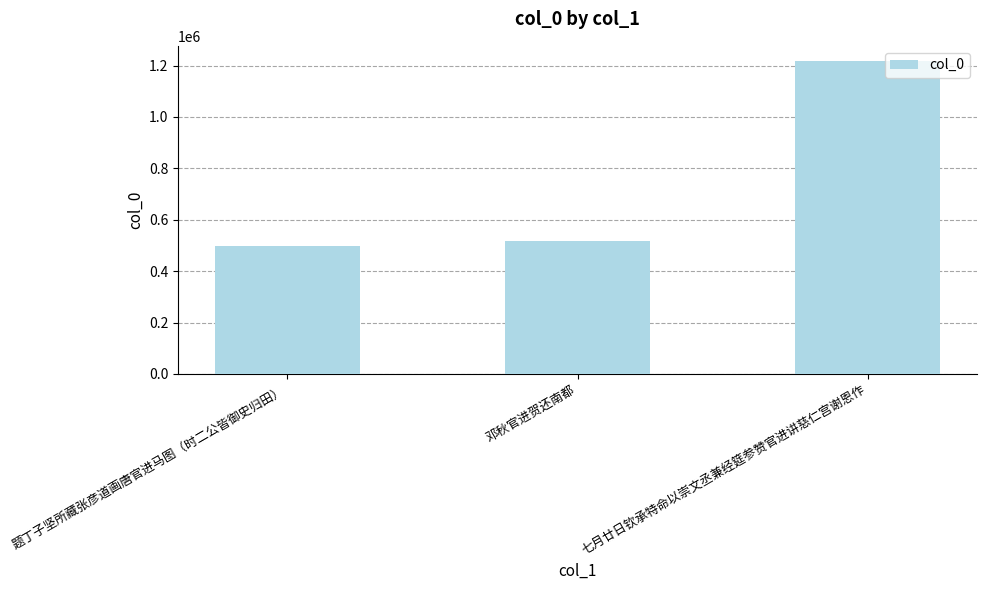

How many data points are less than 518945?

1